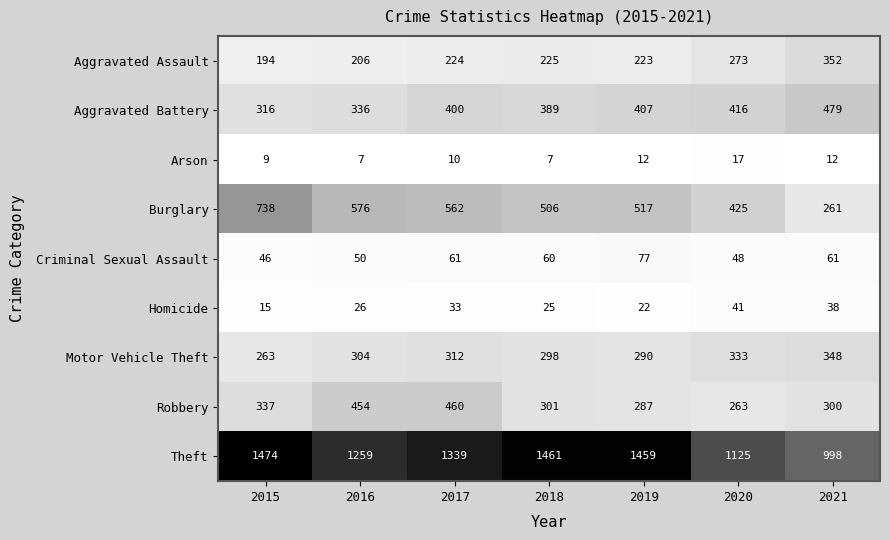

Rank the series by their maximum value, from lowest to highest.

Arson, Homicide, Criminal Sexual Assault, Motor Vehicle Theft, Aggravated Assault, Robbery, Aggravated Battery, Burglary, Theft